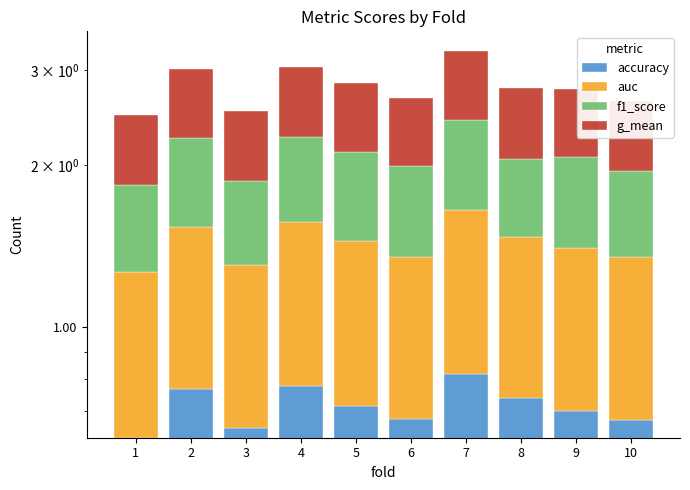

Rank the series at 4 from highest to lowest value.

auc, g_mean, accuracy, f1_score